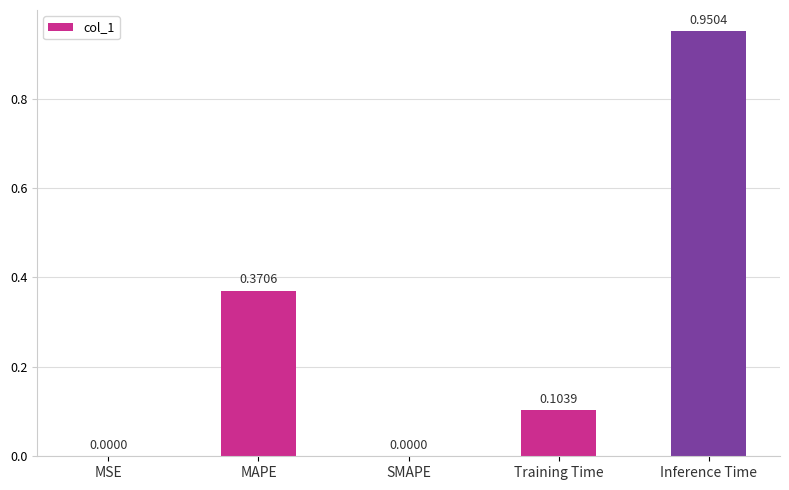

Which has a higher value, Training Time or MSE?

Training Time